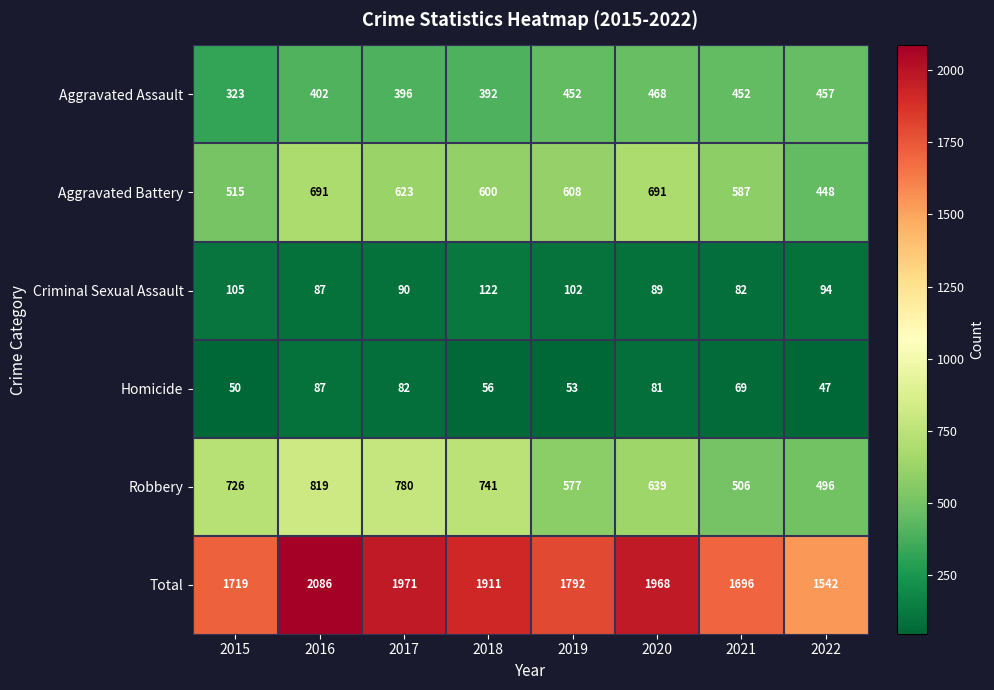

How many Robbery values are between 577 and 780?

5